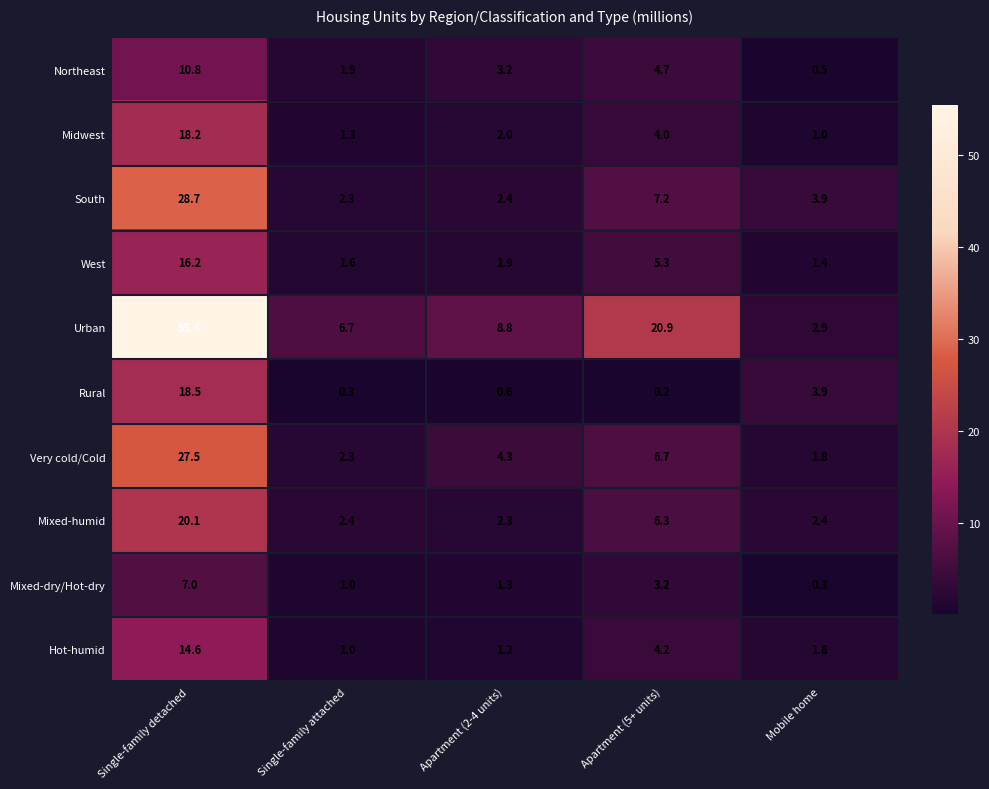

Count the number of data series in this chart.

10